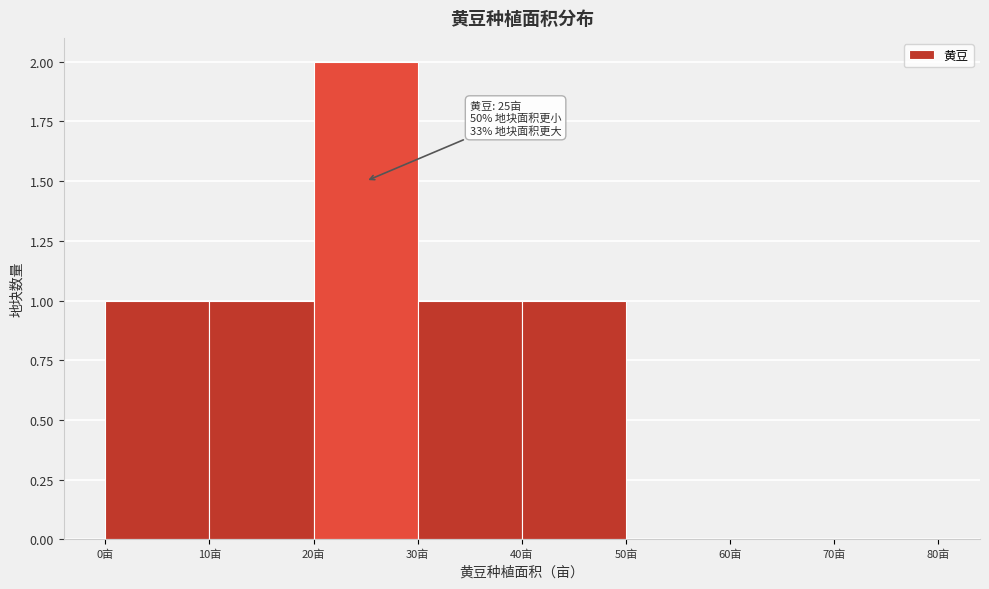

Over which range of the x-axis is the bar tallest?

20 to 30